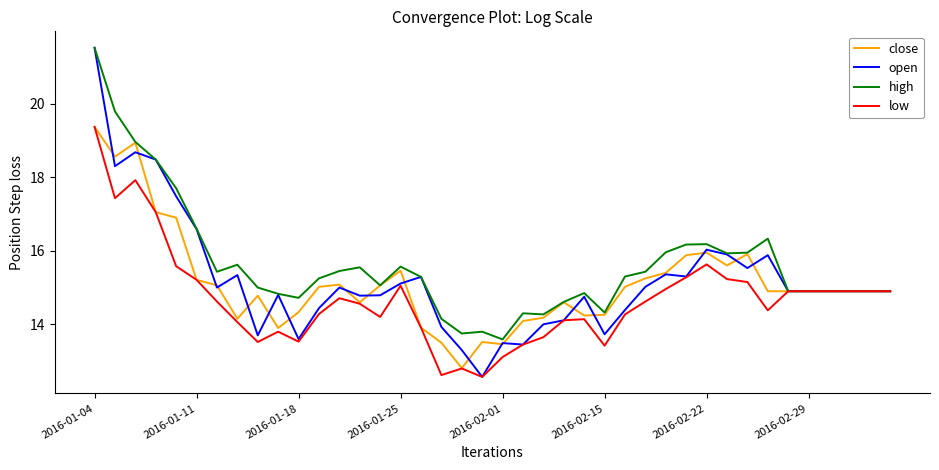

Which series has the largest range (max minus min)?

open